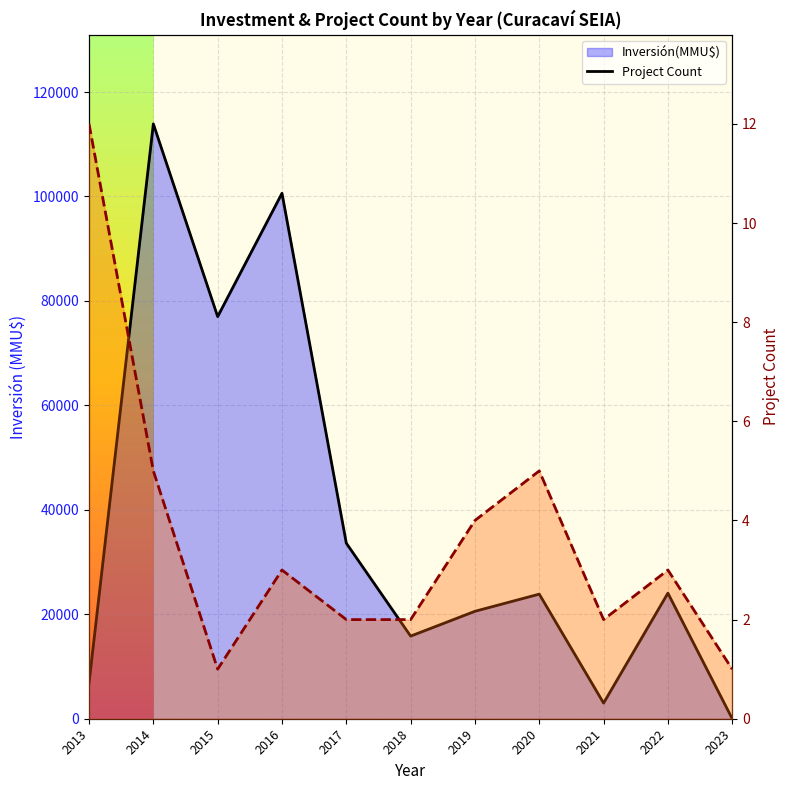

What is the value of the Count line point at the 3rd from the left?

1.0